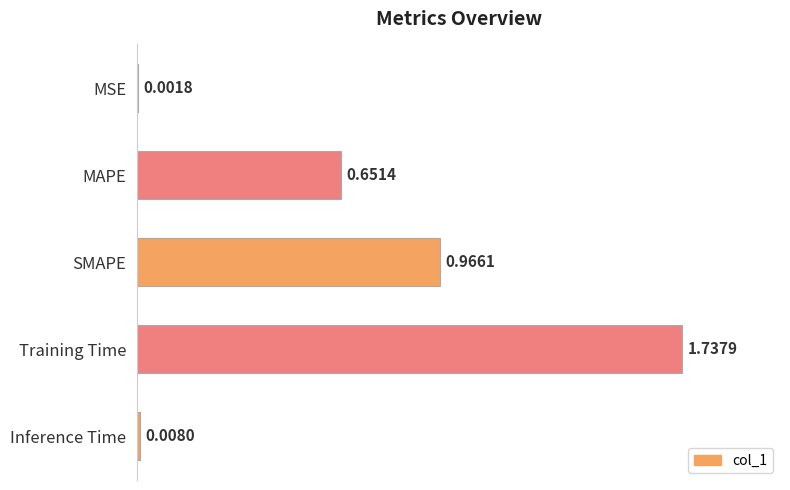

At which category does the chart reach its peak across all series?

Training Time